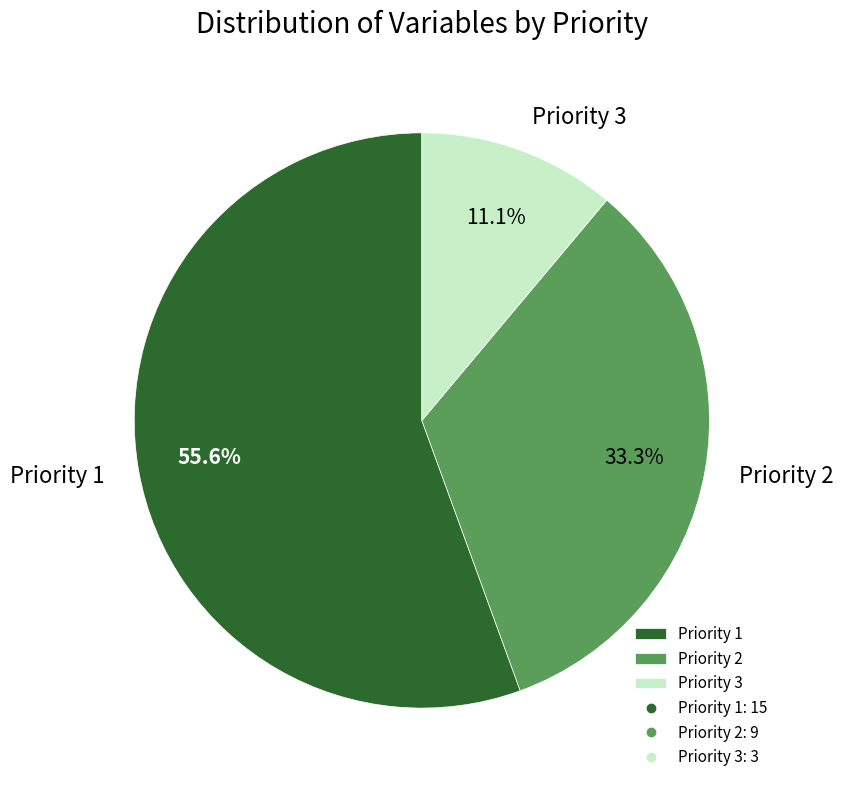

To the nearest percent, what percentage of the pie is Priority 3?

11%